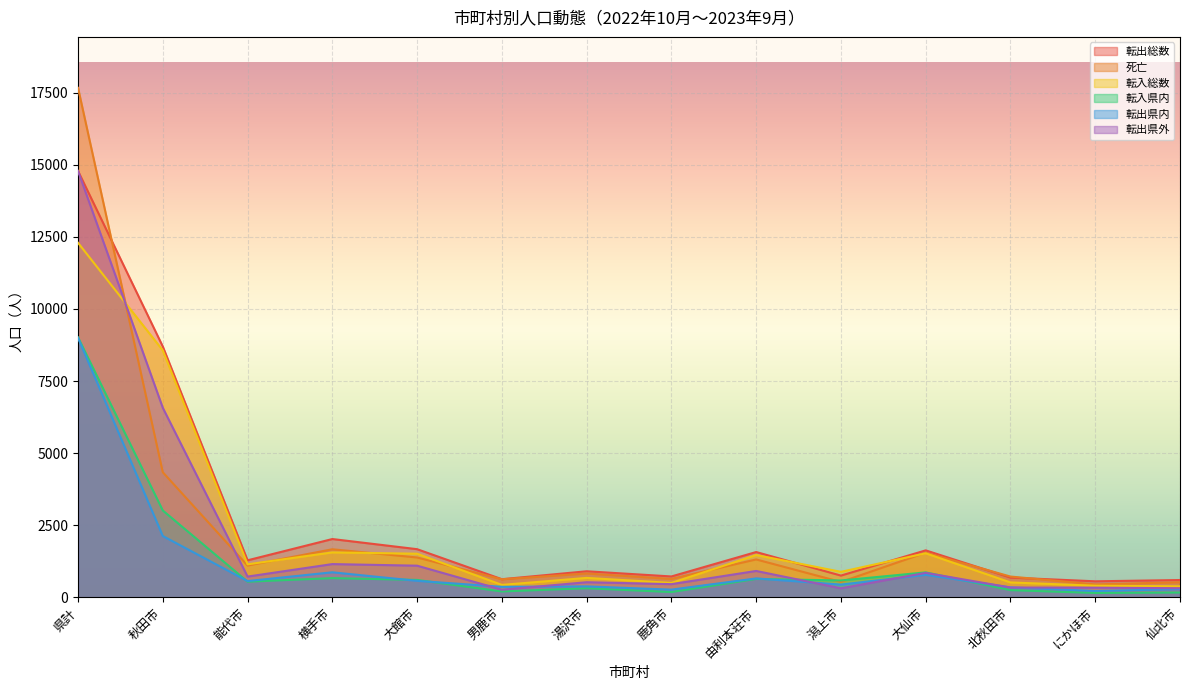

What is the average value of the 転出県内 series?

1205